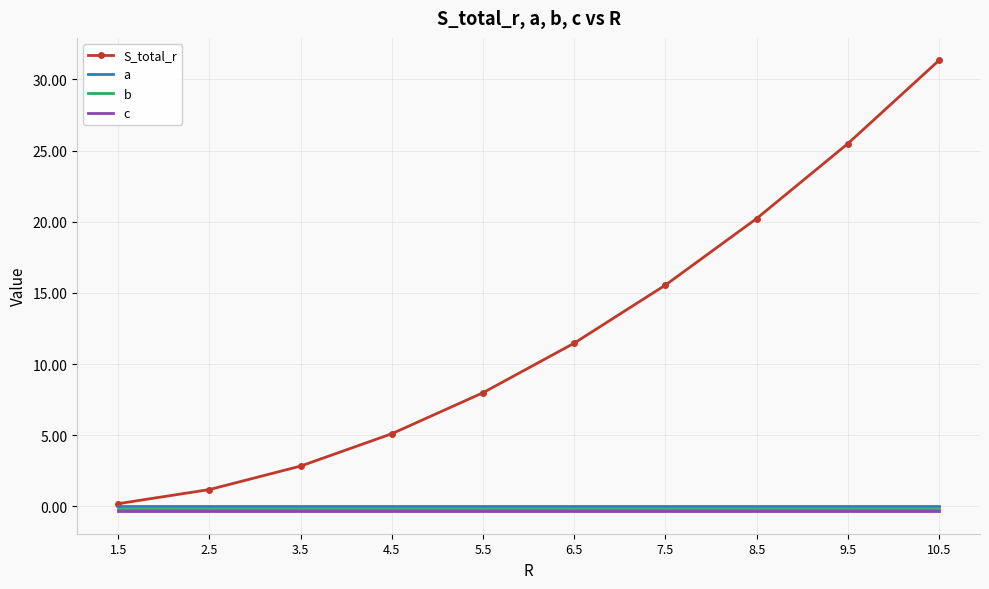

What value does the c series have at 8.5?

-0.3